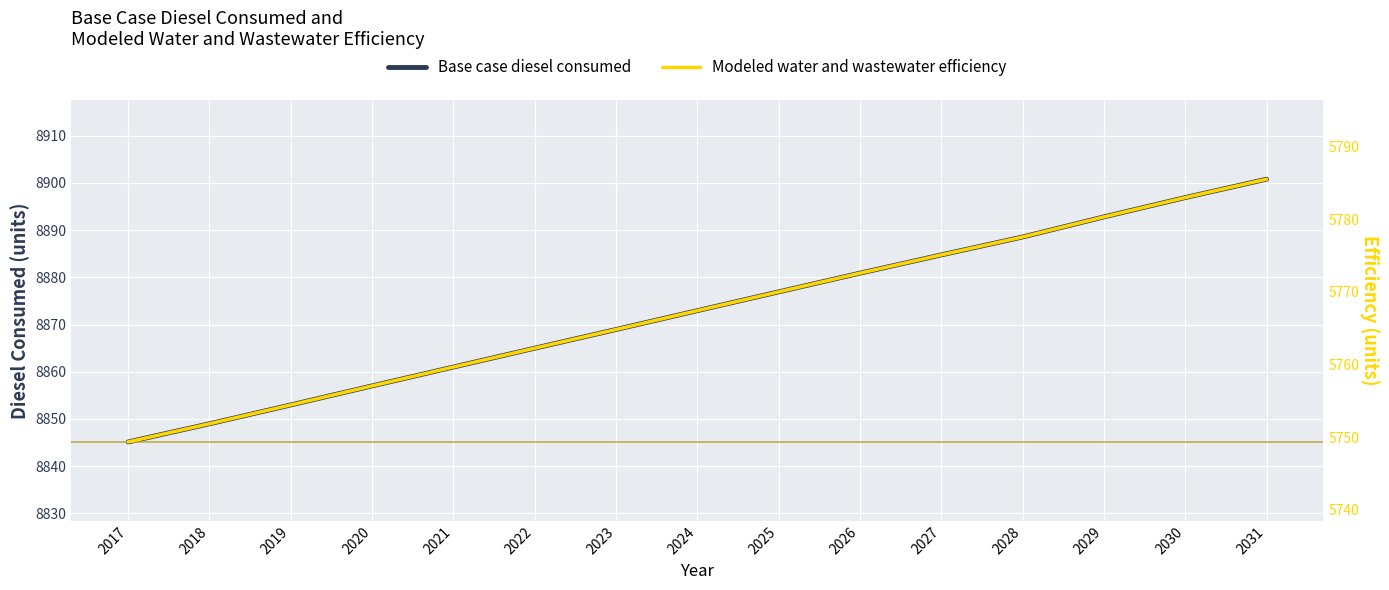

Is the value of Base case diesel consumed at 2020 greater than the value of Modeled water and wastewater efficiency at 2030?

Yes